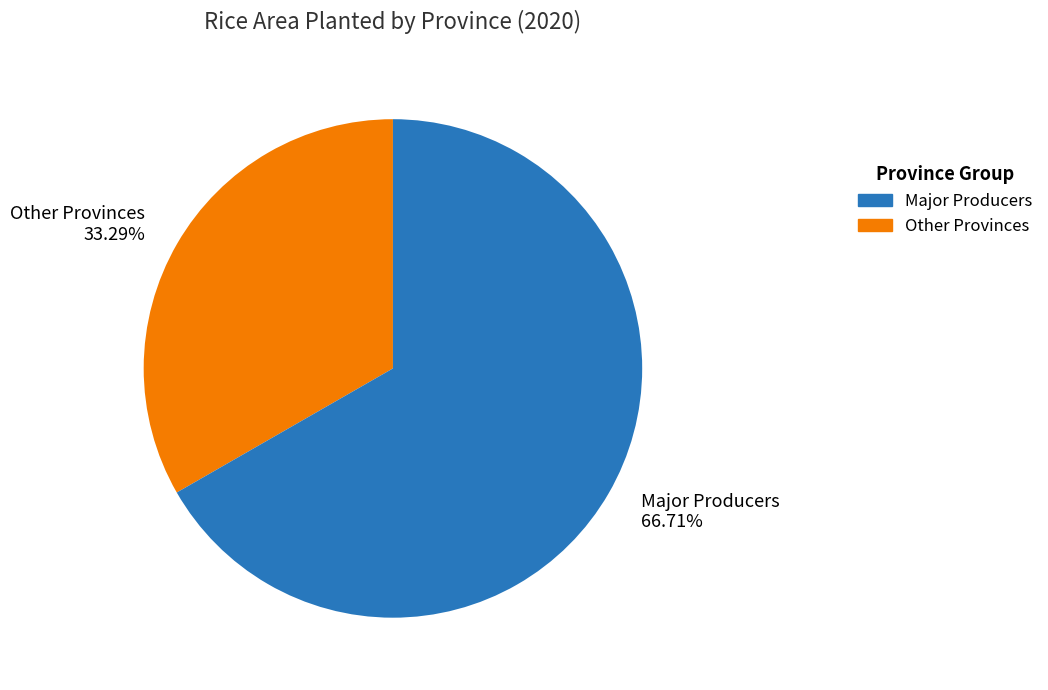

Rank the categories by value from lowest to highest.

Other Provinces, Major Producers